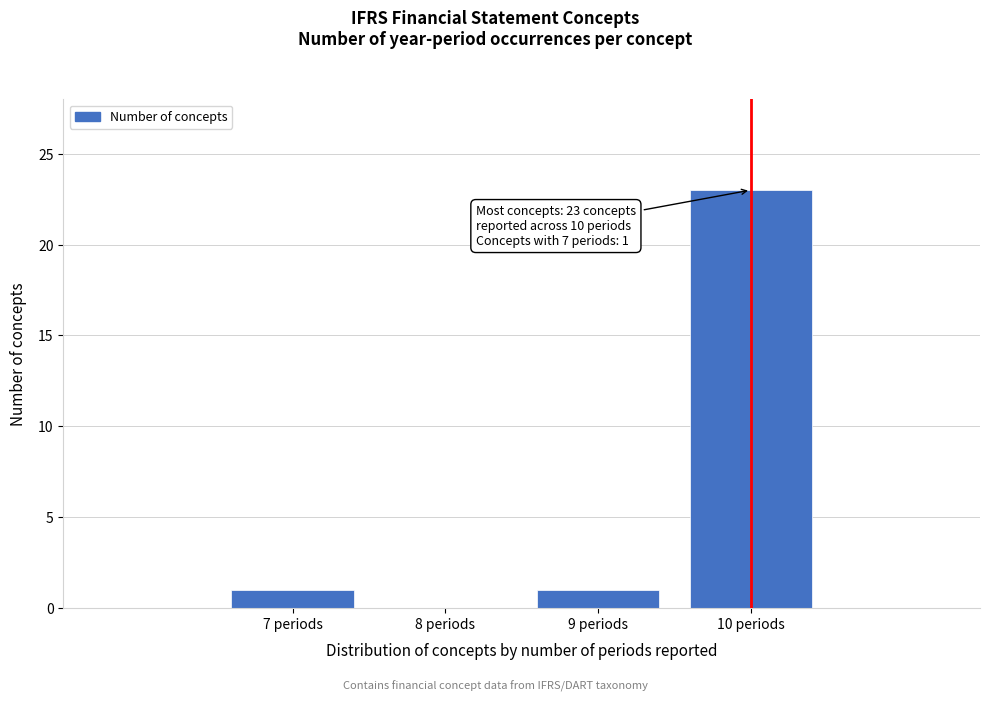

Reading right to left, transcribe all the data shown in this chart.

10 periods=23	9 periods=1	8 periods=0	7 periods=1